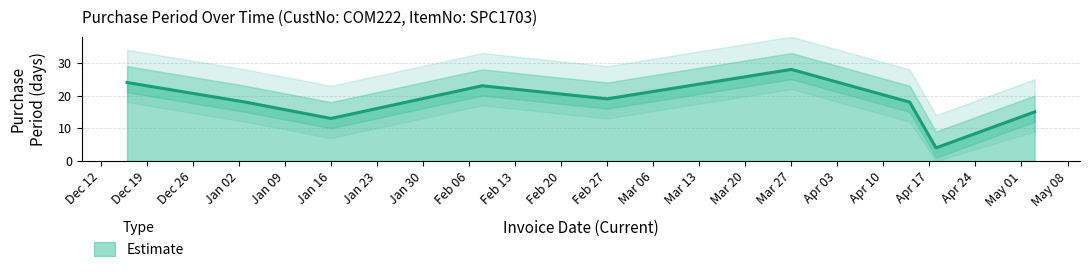

List the labels in order of value, smallest first.

2017-04-18, 2017-01-16, 2017-05-03, 2017-01-03, 2017-04-14, 2017-02-27, 2017-02-08, 2016-12-16, 2017-03-27